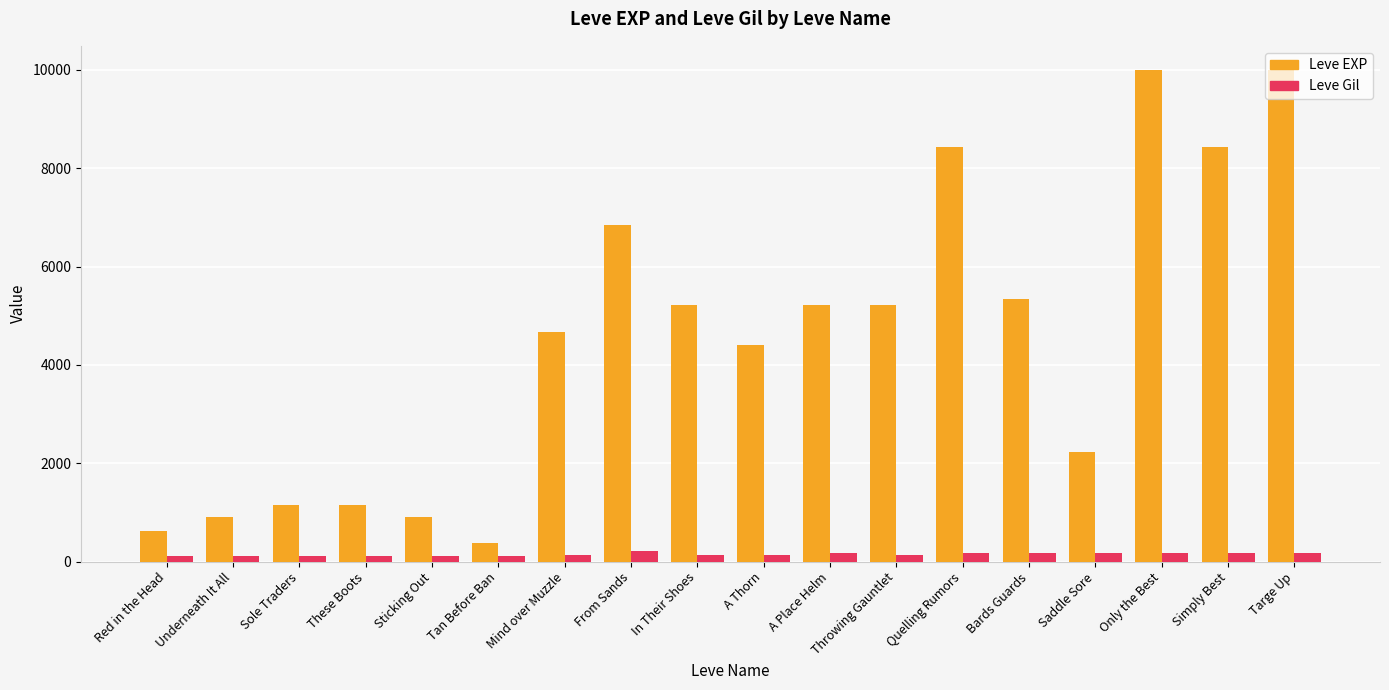

How many bars are there in each group?

2